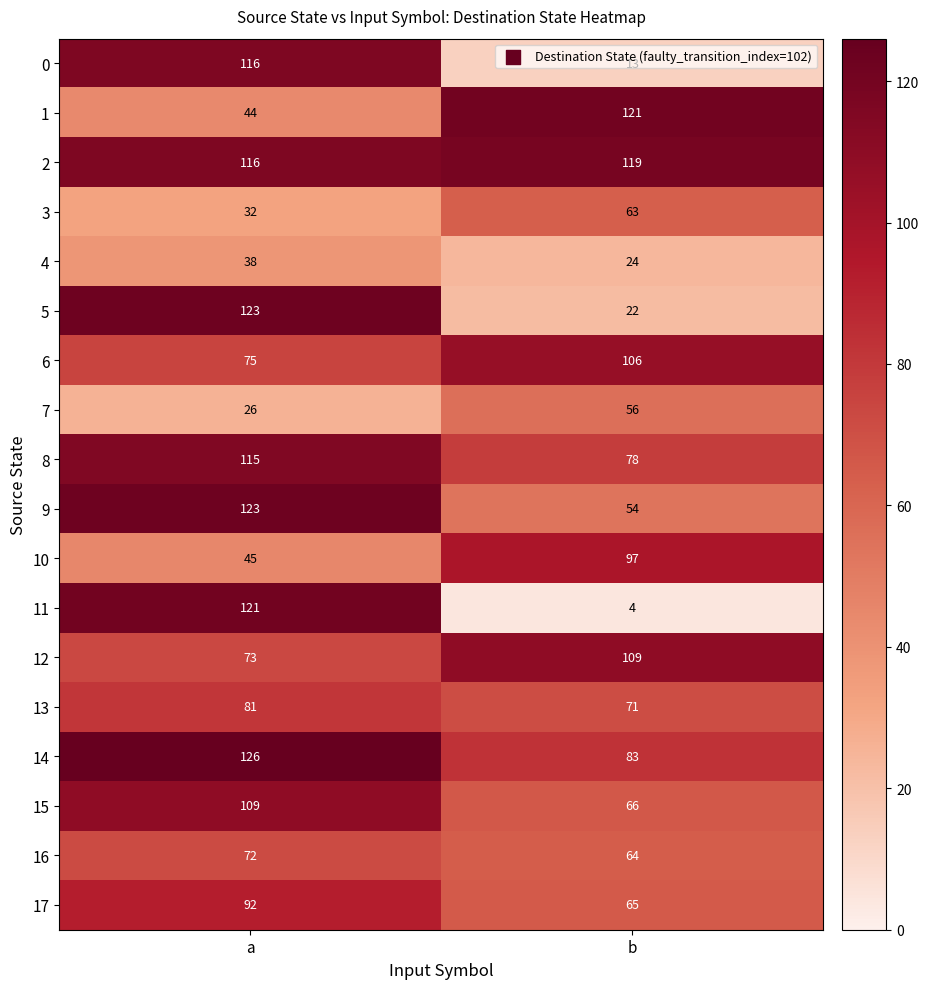

What is the approximate value of 7 at b, to the nearest 10?

60